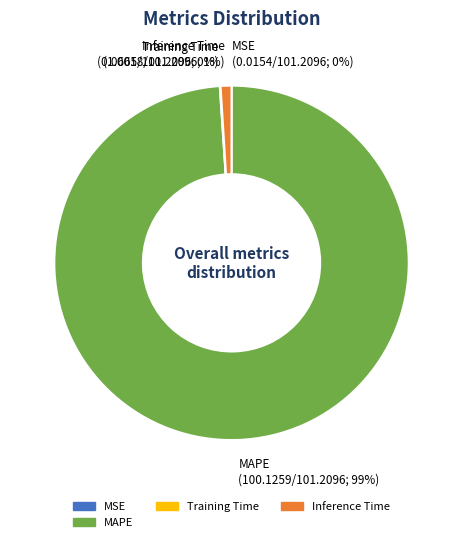

To the nearest percent, what is the average slice percentage?

25%